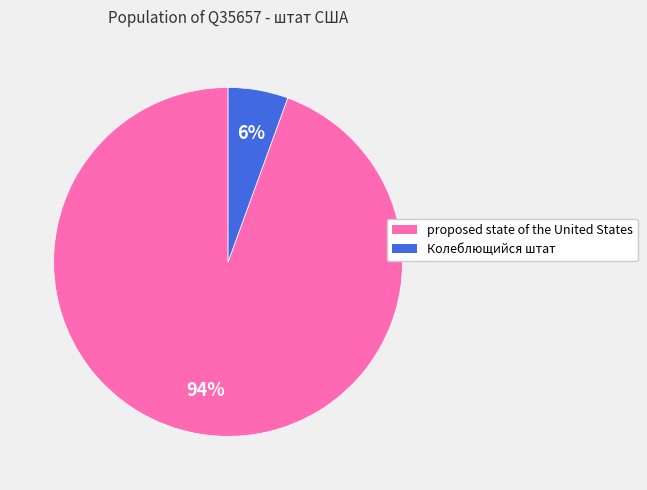

What is the smallest slice in the pie chart?

Колеблющийся штат